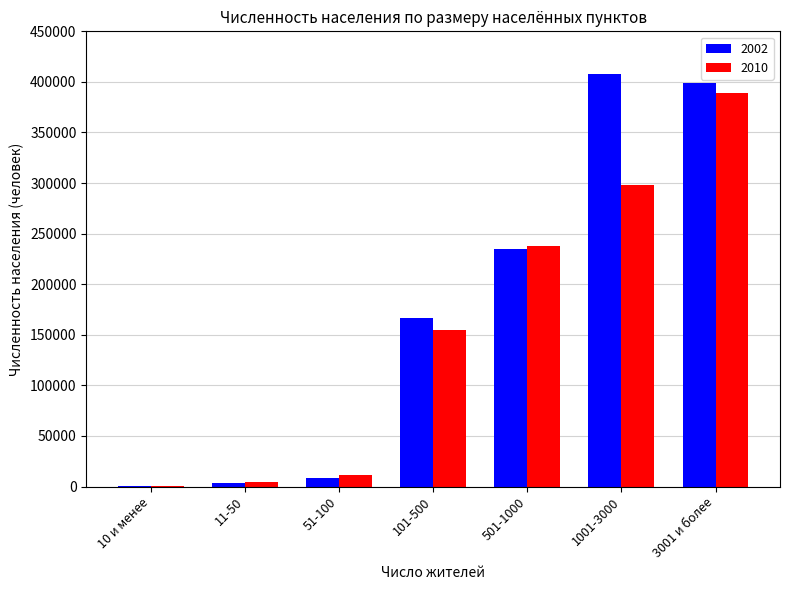

What is the maximum value shown in the chart?

408288